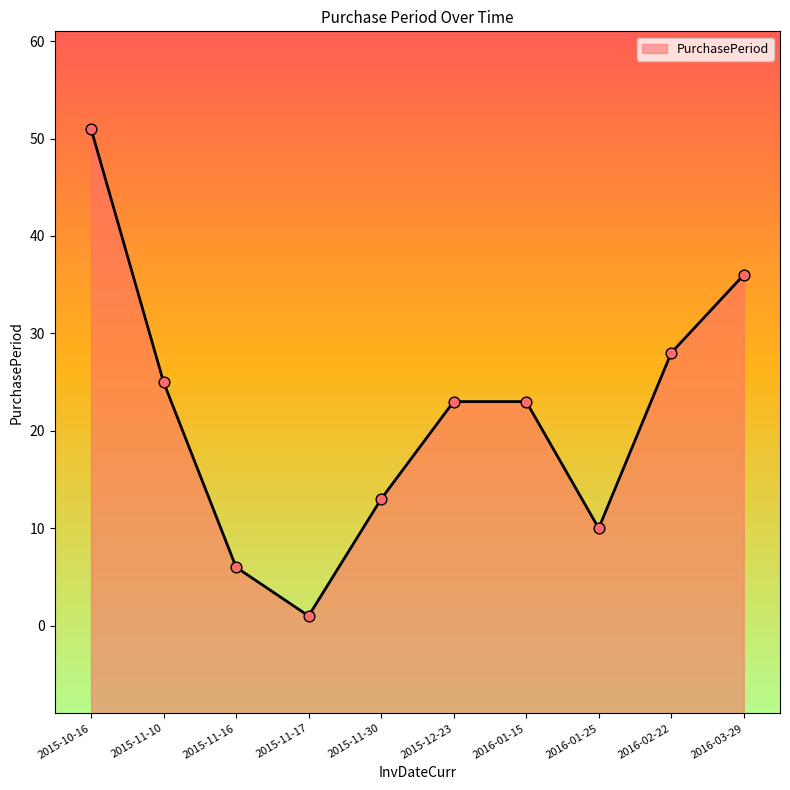

What is the change in value from 2015-11-16 to 2016-01-25?

+4